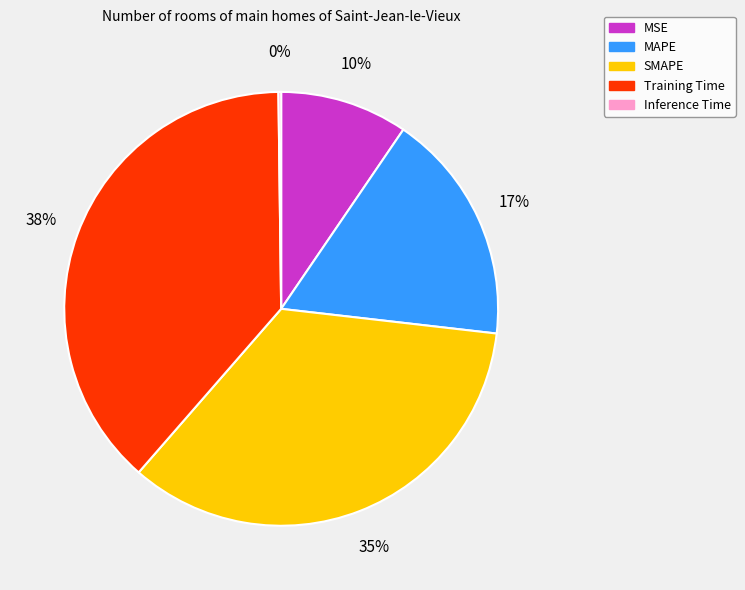

To the nearest percent, what percentage of the pie is MAPE?

17%